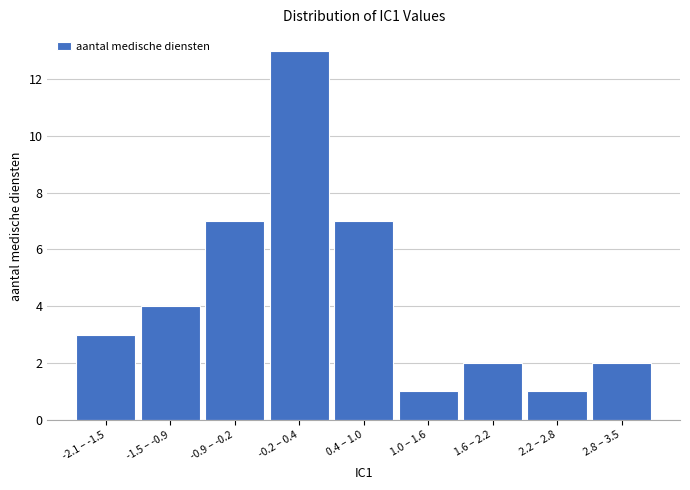

Reading left to right, transcribe all the data shown in this chart.

-2.1 – -1.5=3	-1.5 – -0.9=4	-0.9 – -0.2=7	-0.2 – 0.4=13	0.4 – 1.0=7	1.0 – 1.6=1	1.6 – 2.2=2	2.2 – 2.8=1	2.8 – 3.5=2